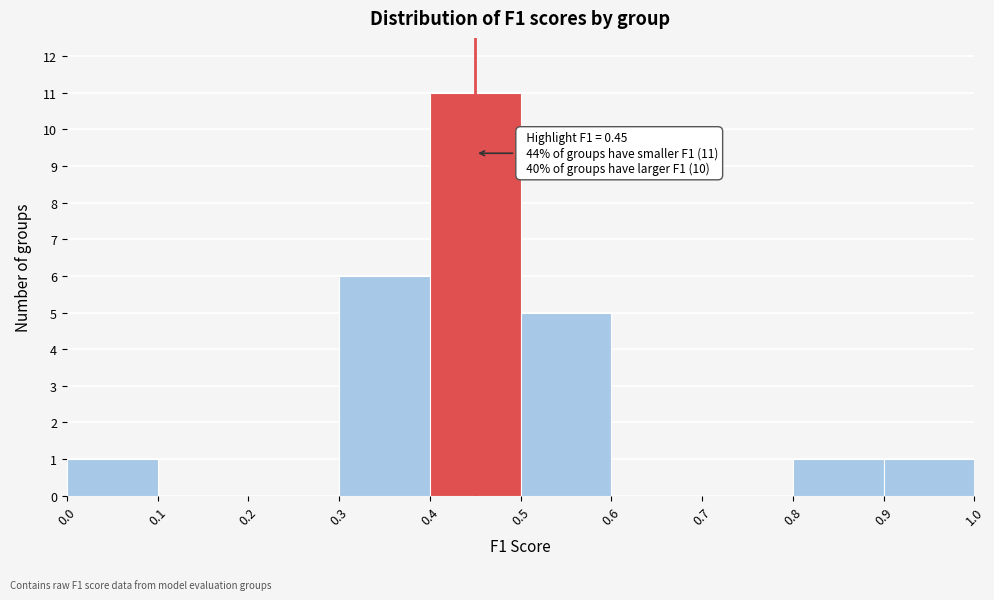

Over which range of the x-axis is the bar tallest?

0.4 to 0.5